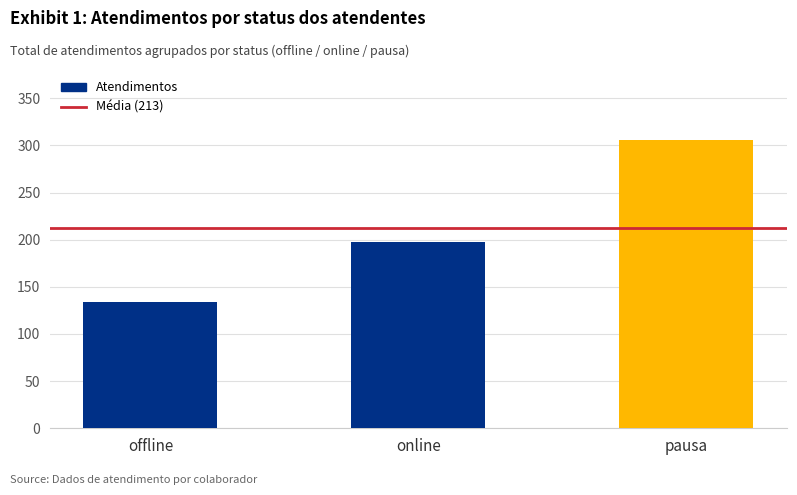

List the labels in order of value, largest first.

pausa, online, offline